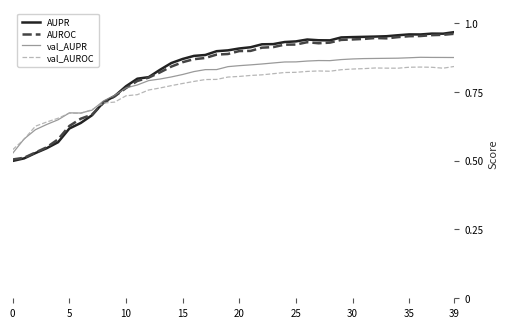

Which series has the largest range (max minus min)?

AUPR